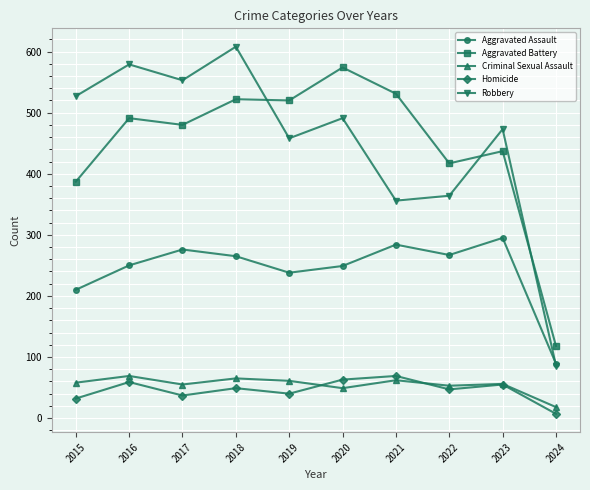

The value of Aggravated Assault at 2015 is 306. True or false?

False